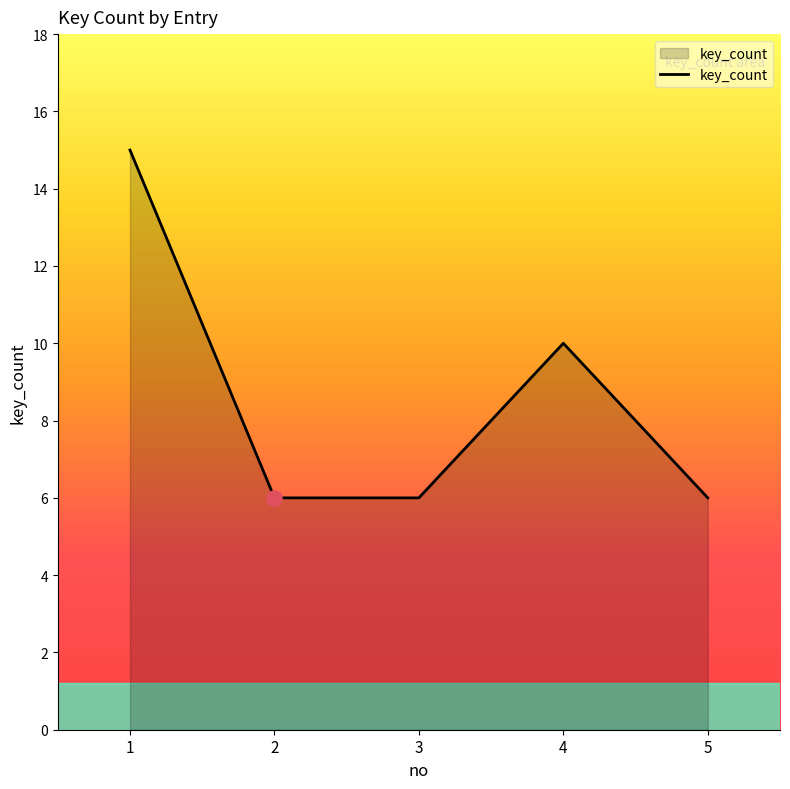

Which has a higher value, 5 or 4?

4